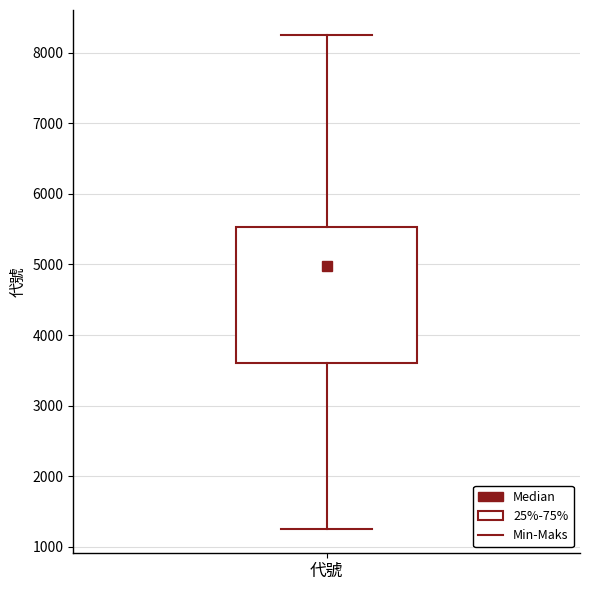

Where is the upper edge of the box for 代號 on the y-axis? The values are not printed on the chart, so give them approximately, as read against the axis.

5500